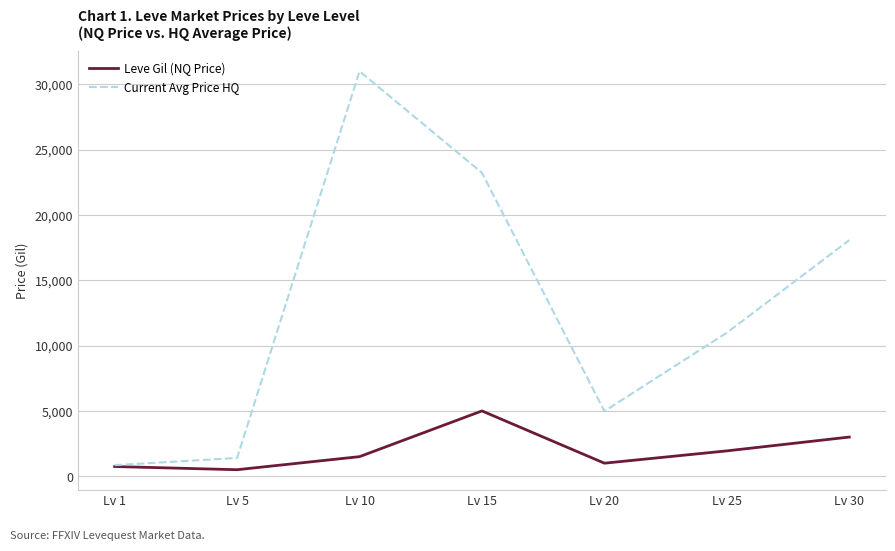

Rank the series at Lv 20 from highest to lowest value.

Current Avg Price HQ, Leve Gil (NQ Price)